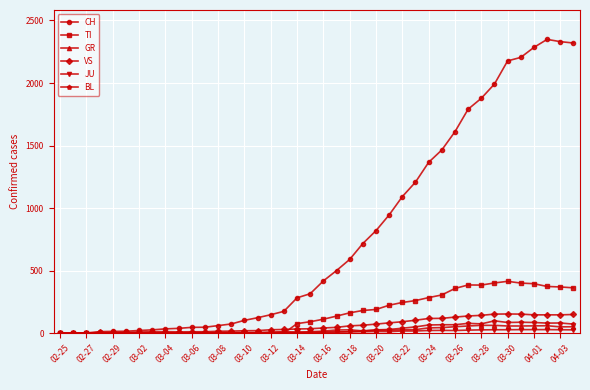

List the series in order of their peak value, highest first.

CH, TI, VS, BL, GR, JU